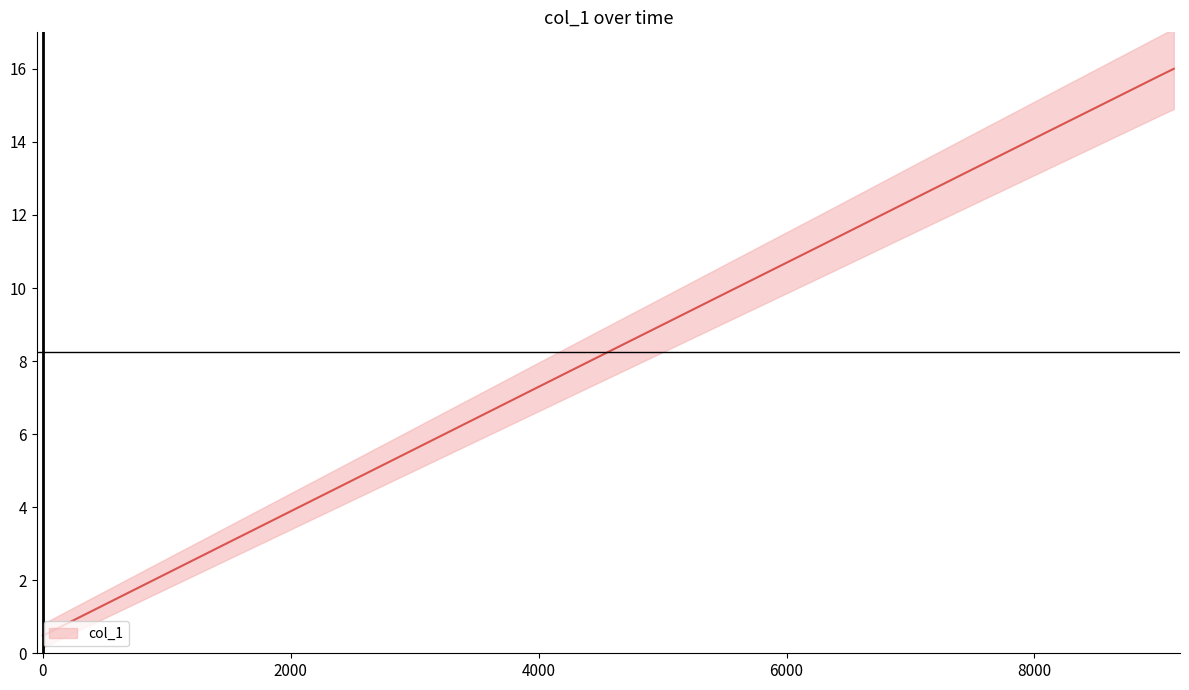

How many data points does each series have?

32